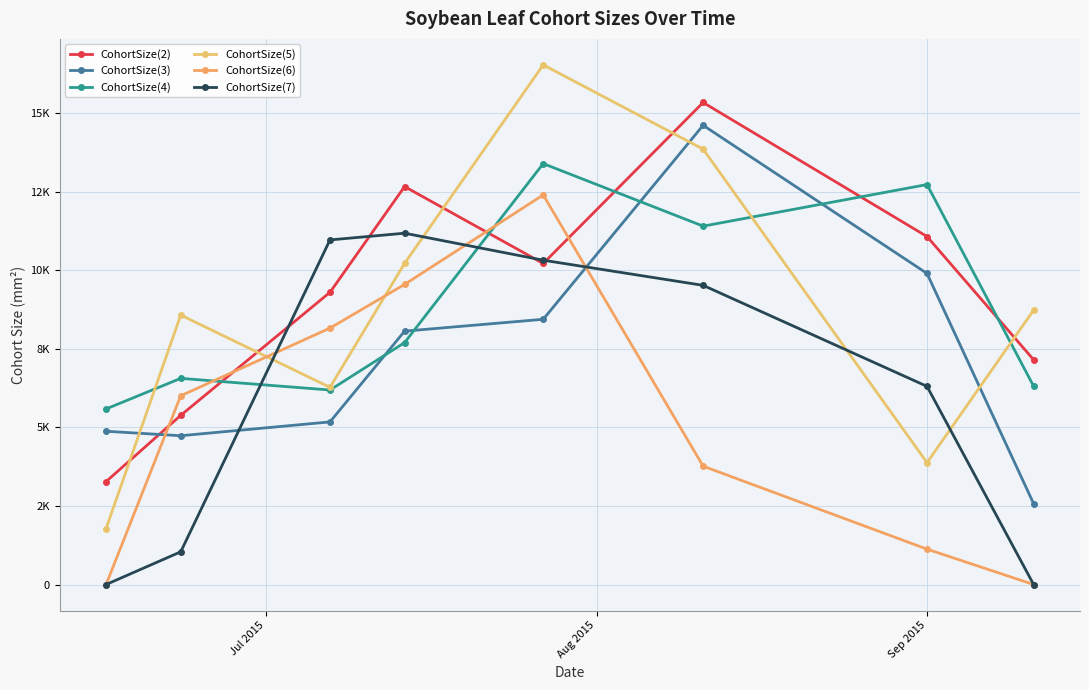

Does the chart have visible grid lines?

Yes